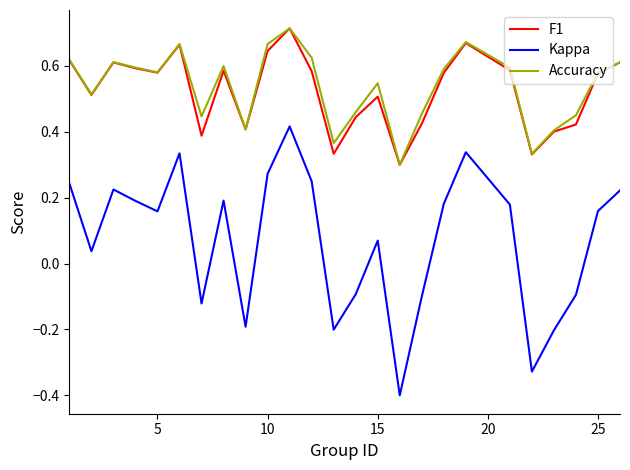

What is the smallest value displayed?

-0.4